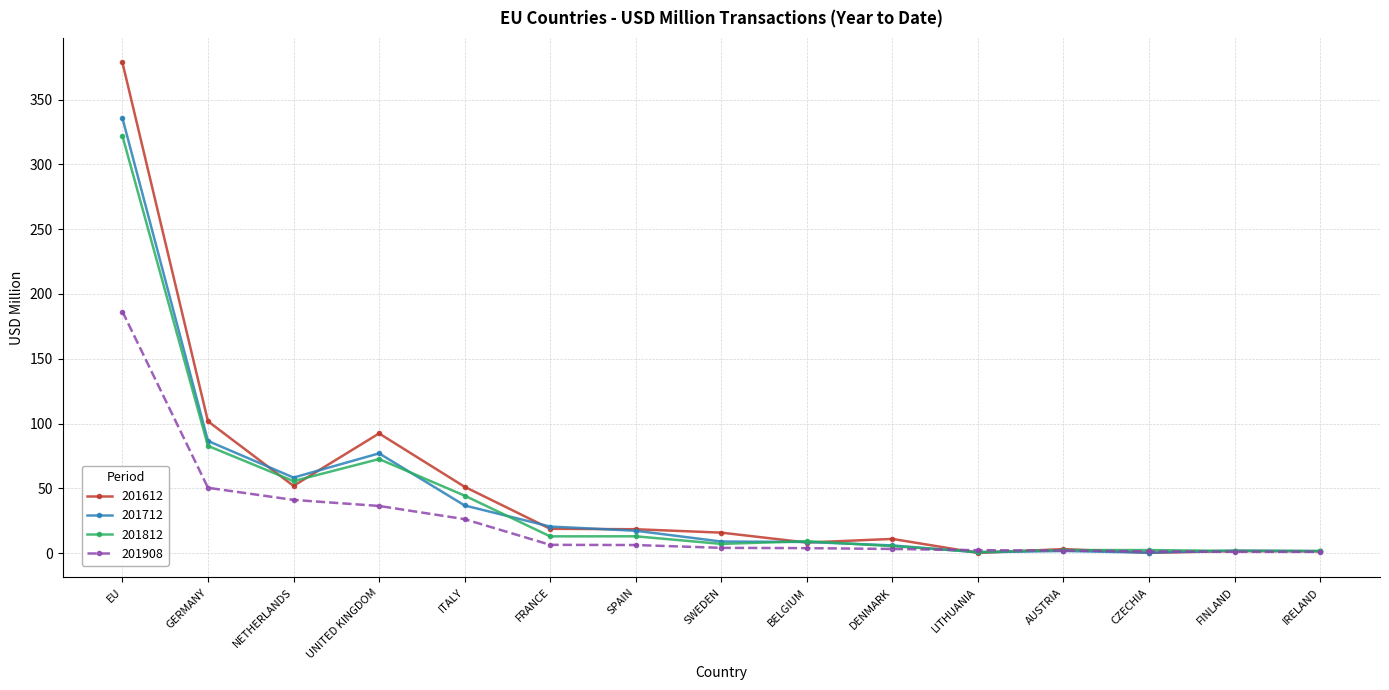

Between EU and UNITED KINGDOM, which series saw the biggest shift?

201612